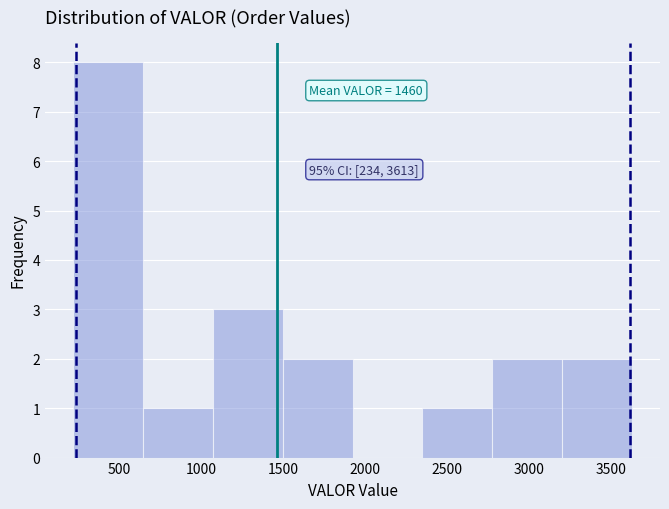

Which range on the x-axis has the tallest bar?

200 to 650